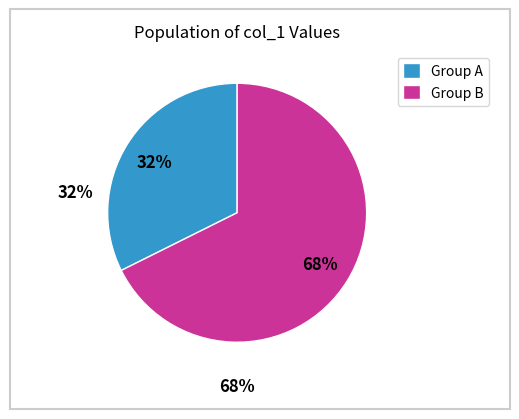

Is it true that Group A is 20% of the pie?

False